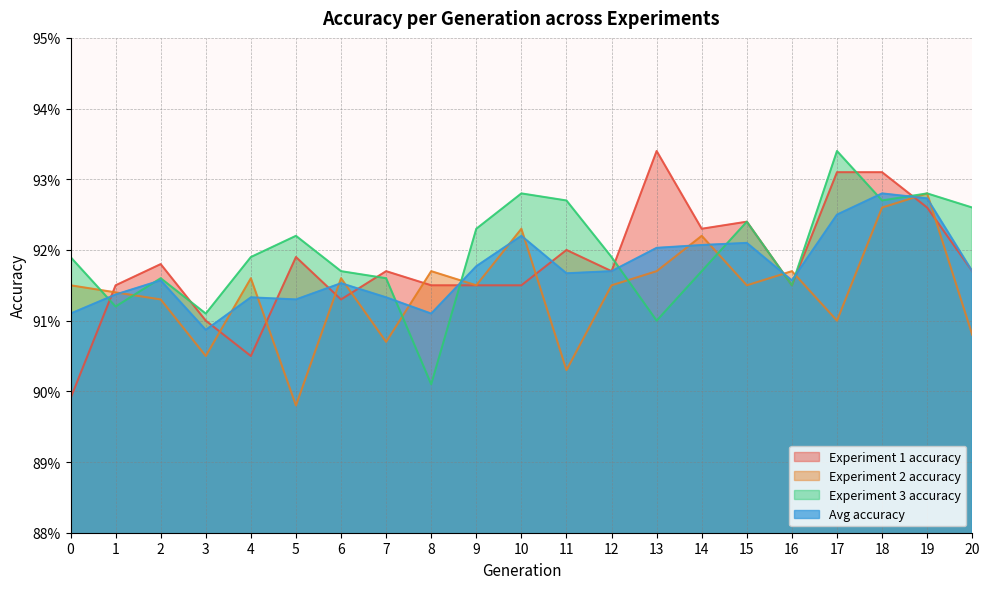

The Experiment 2 accuracy series shows 0.3 at 6. True or false?

False